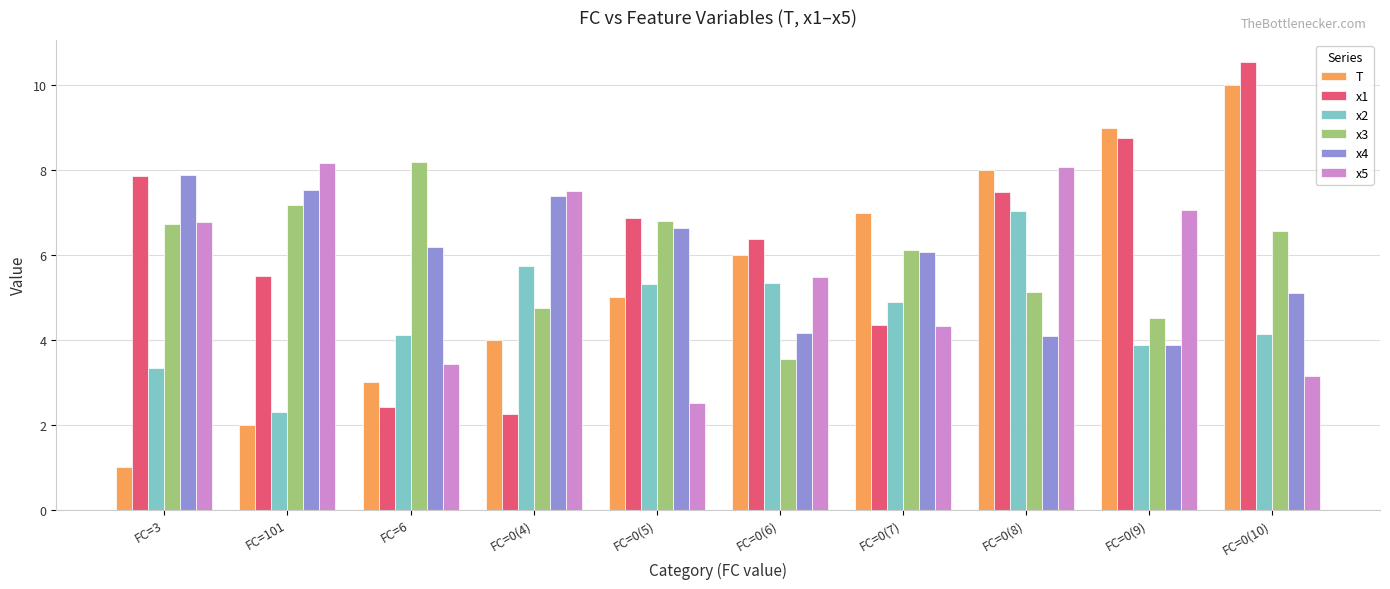

How many bars are there in each group?

6